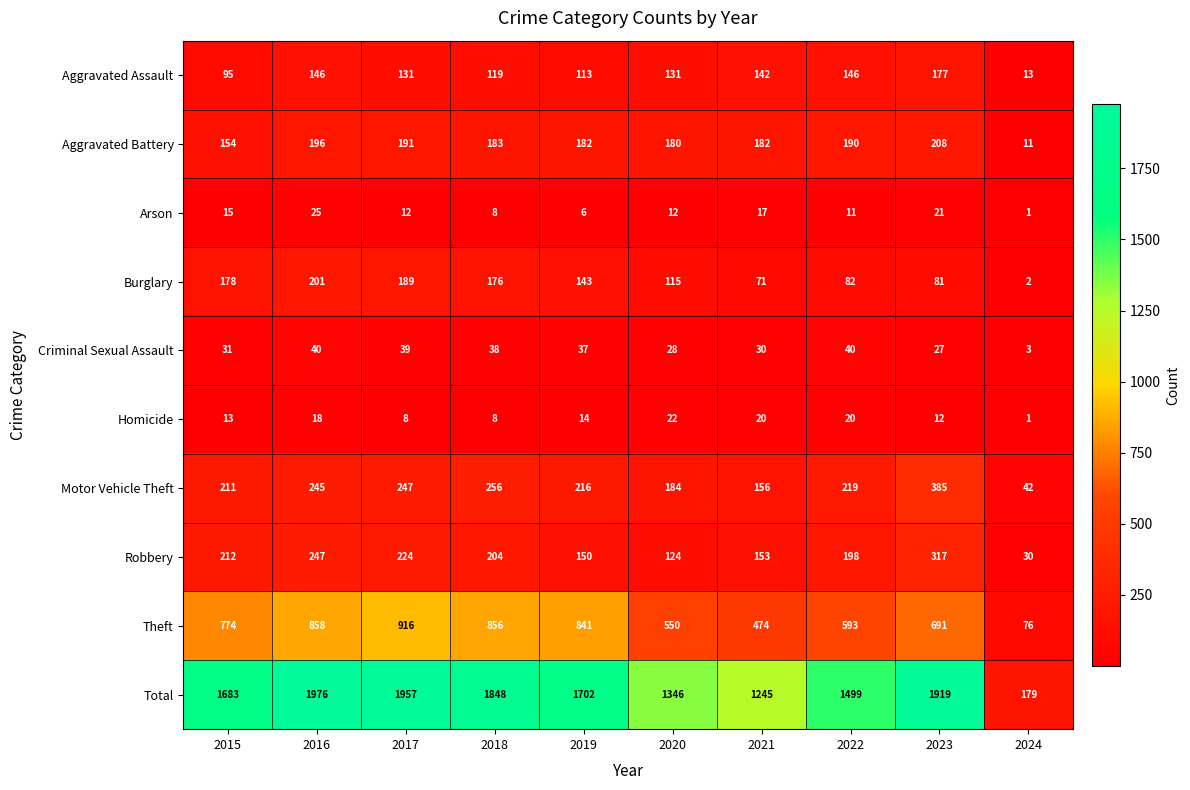

Rank the categories by Burglary value from highest to lowest.

2016, 2017, 2015, 2018, 2019, 2020, 2022, 2023, 2021, 2024